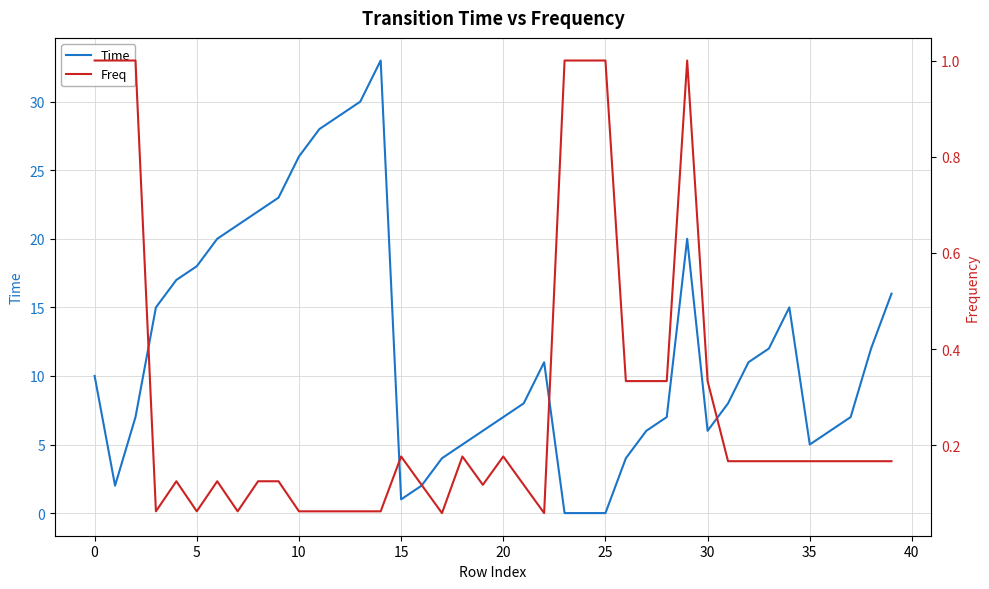

The value of Time at 20 is 12. True or false?

False